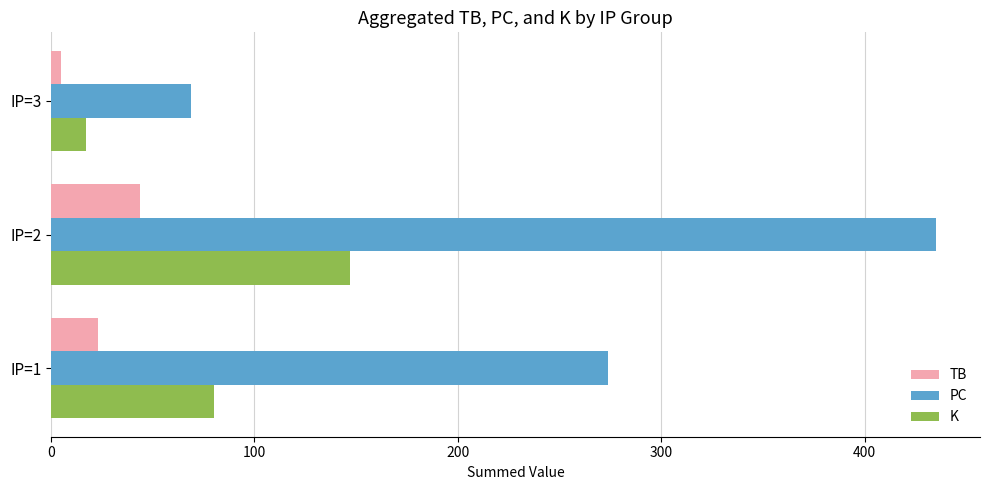

Between IP=1 and IP=3, which series saw the biggest shift?

PC